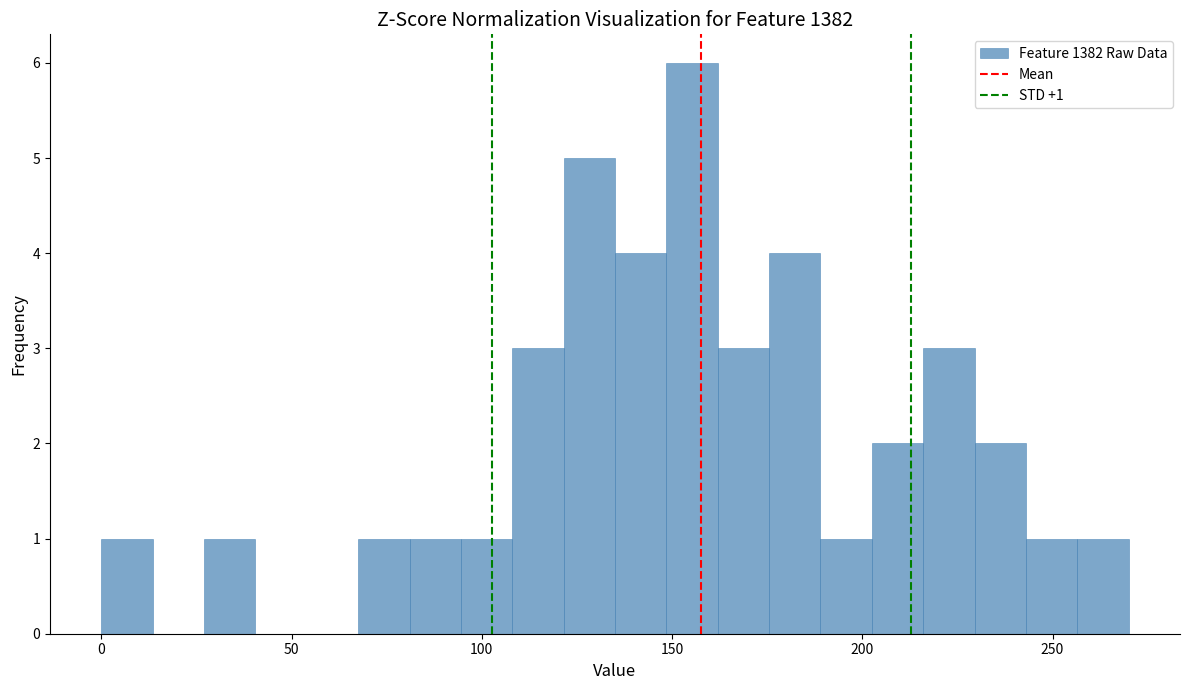

Around what value on the x-axis is the tallest bar? Give the approximate position of its centre, as read against the axis.

155